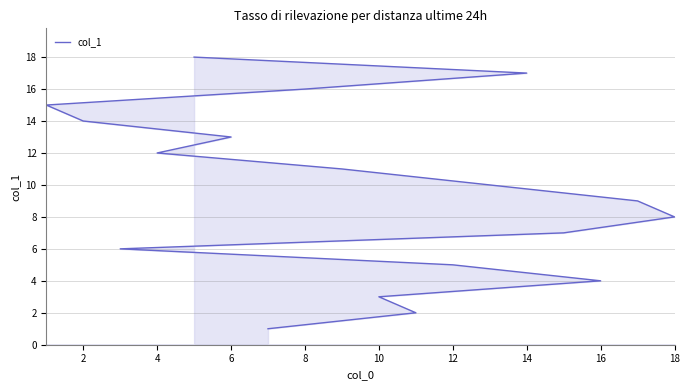

True or false: there are more than 0 points higher than both neighbors.

False